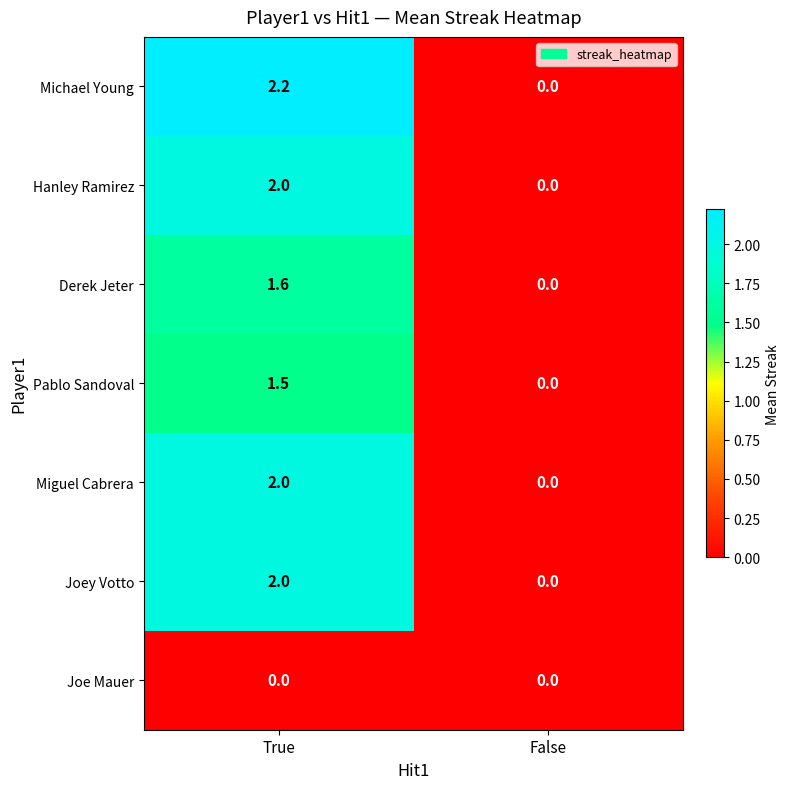

Reading left to right, transcribe all the data shown in this chart.

Michael Young: True=2.2	False=0.0
Hanley Ramirez: True=2.0	False=0.0
Derek Jeter: True=1.6	False=0.0
Pablo Sandoval: True=1.5	False=0.0
Miguel Cabrera: True=2.0	False=0.0
Joey Votto: True=2.0	False=0.0
Joe Mauer: True=0.0	False=0.0